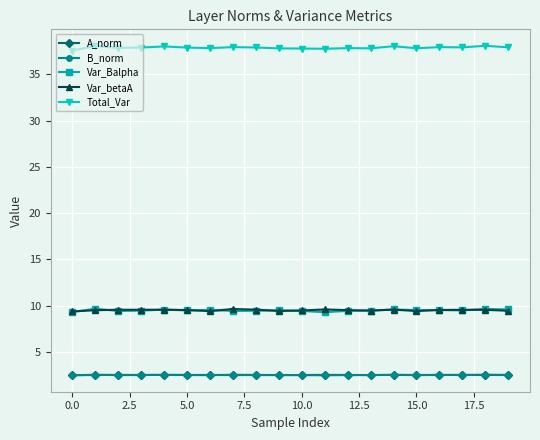

Does the chart have visible grid lines?

Yes